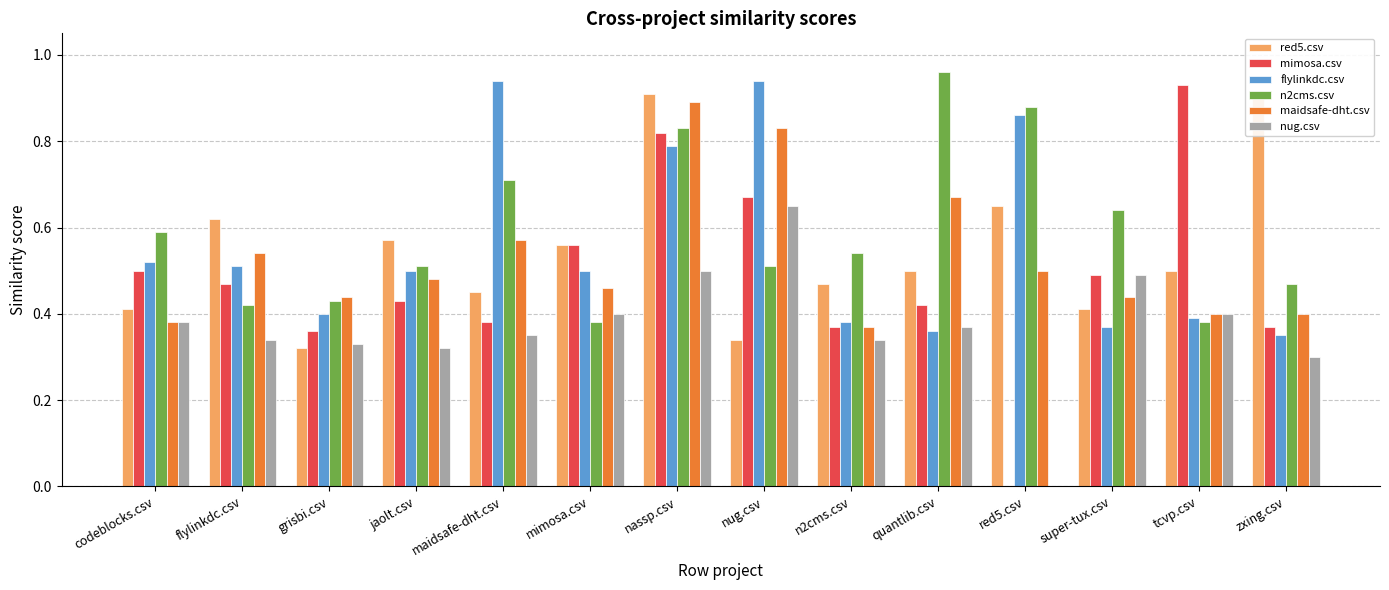

Reading left to right, transcribe all the data shown in this chart.

red5.csv: 0.4	0.6	0.3	0.6	0.5	0.6	0.9	0.3	0.5	0.5	0.7	0.4	0.5	0.9
mimosa.csv: 0.5	0.5	0.4	0.4	0.4	0.6	0.8	0.7	0.4	0.4	0.0	0.5	0.9	0.4
flylinkdc.csv: 0.5	0.5	0.4	0.5	0.9	0.5	0.8	0.9	0.4	0.4	0.9	0.4	0.4	0.3
n2cms.csv: 0.6	0.4	0.4	0.5	0.7	0.4	0.8	0.5	0.5	1.0	0.9	0.6	0.4	0.5
maidsafe-dht.csv: 0.4	0.5	0.4	0.5	0.6	0.5	0.9	0.8	0.4	0.7	0.5	0.4	0.4	0.4
nug.csv: 0.4	0.3	0.3	0.3	0.3	0.4	0.5	0.7	0.3	0.4	0.0	0.5	0.4	0.3